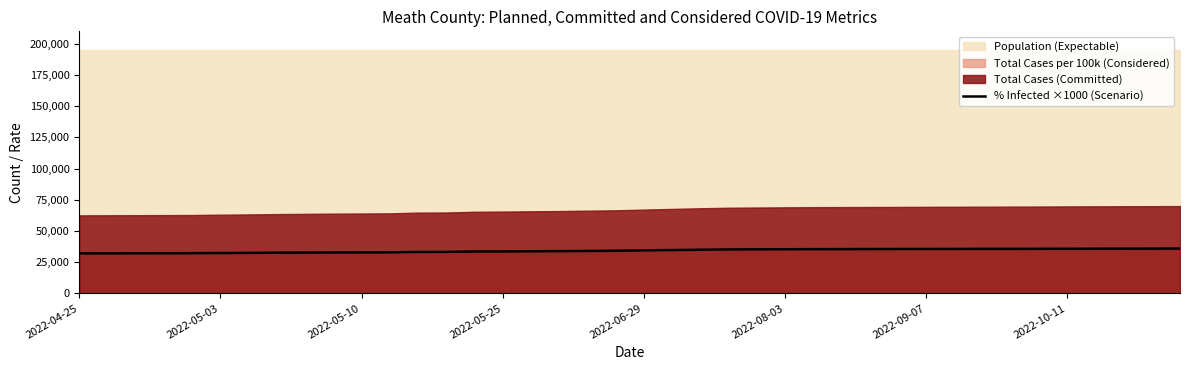

What is the highest value of the % Infected ×1000 (Scenario) series?

35850.0